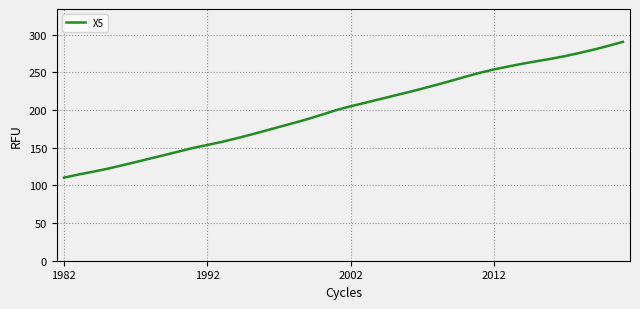

What is the minimum value shown in the chart?

110.3